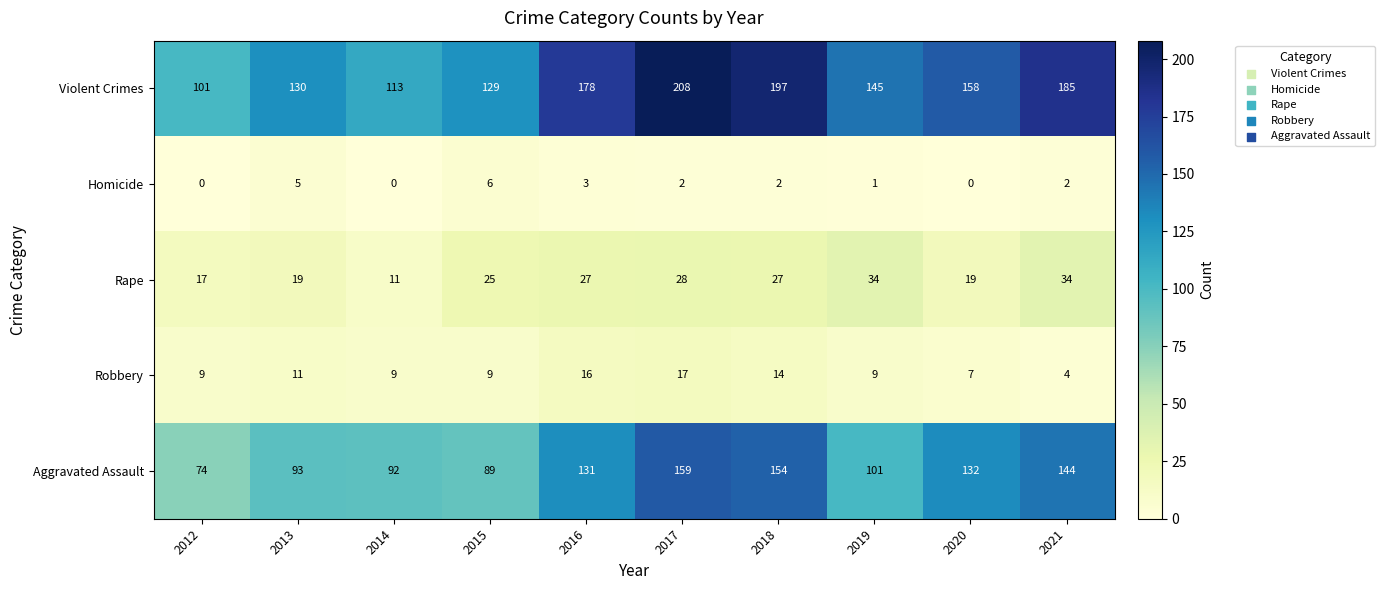

How many categories are shown in the chart?

10